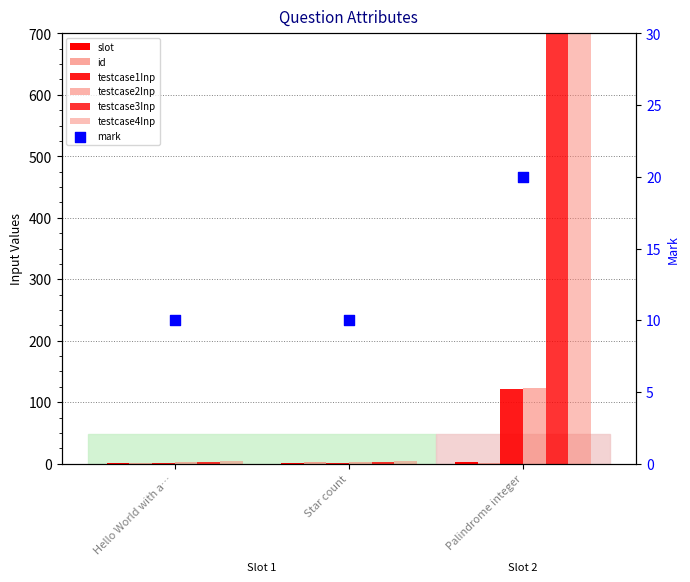

Which series reaches the maximum Y coordinate?

testcase4Inp